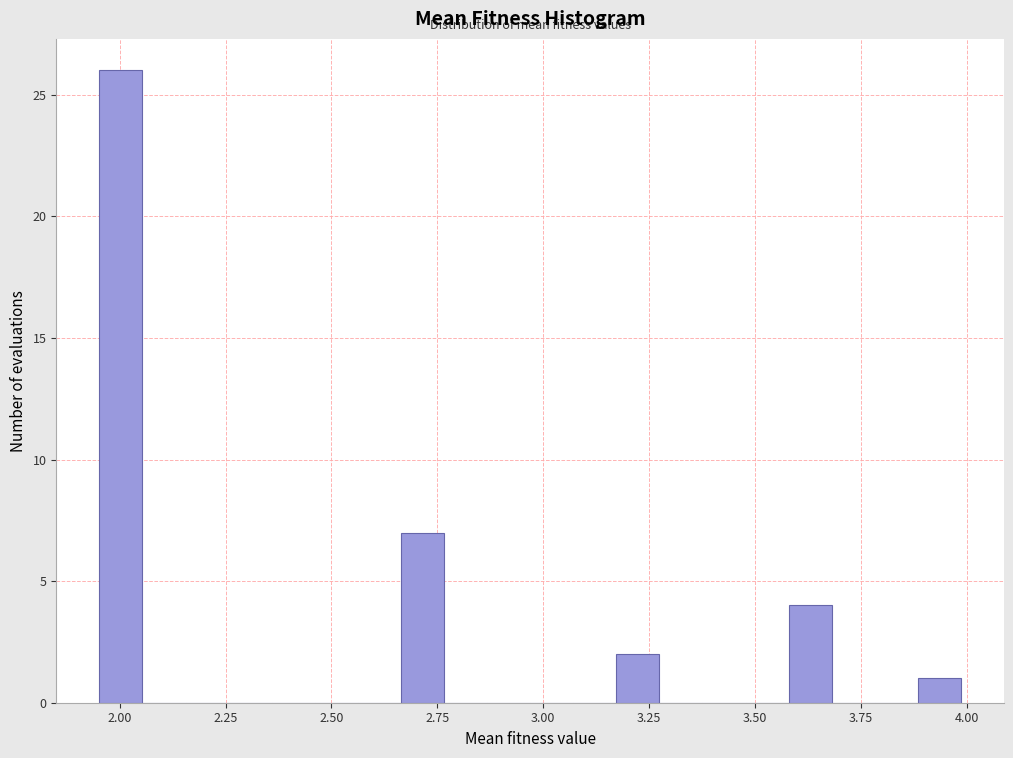

Around what value on the x-axis is the tallest bar? Give the approximate position of its centre, as read against the axis.

2.00